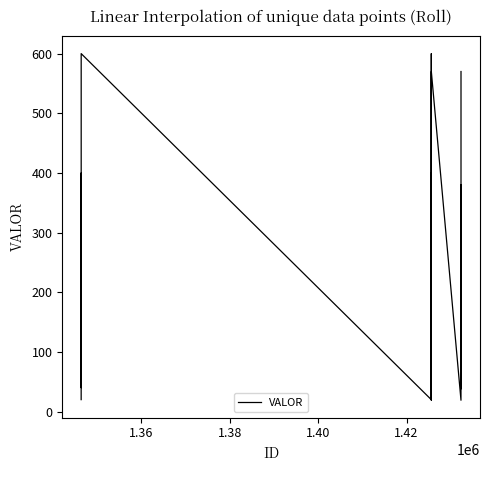

What is the minimum value shown in the chart?

19